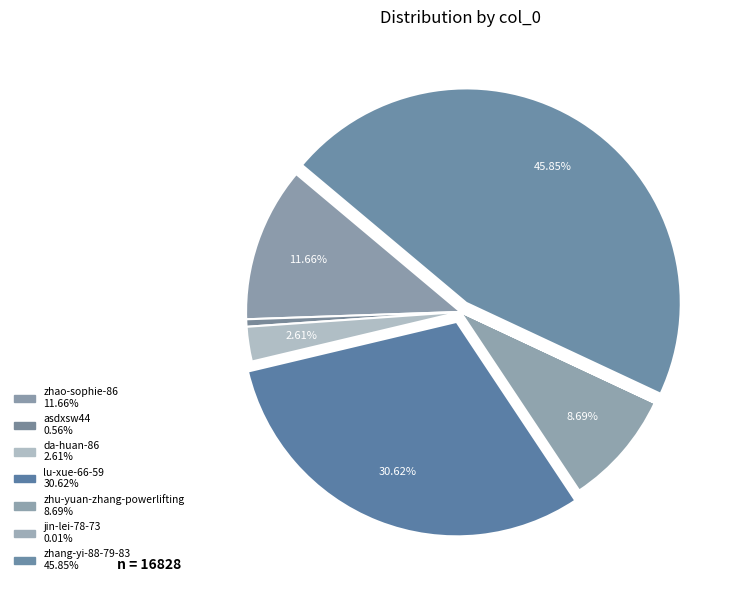

Which slice is the smallest?

jin-lei-78-73